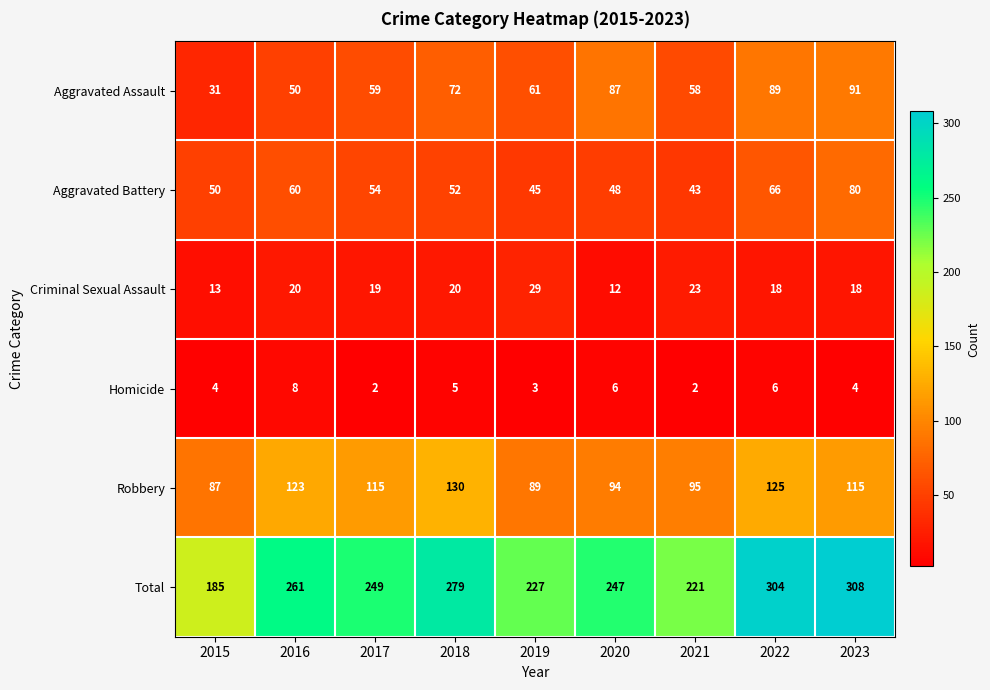

What value does the Criminal Sexual Assault series have at 2016, to the nearest 10?

20